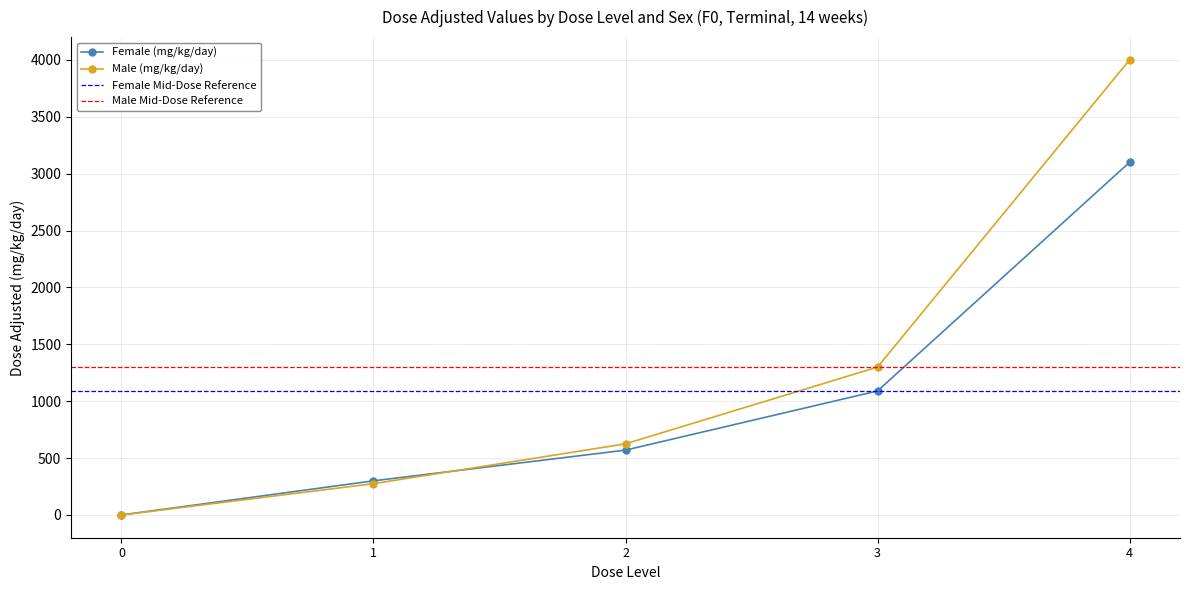

Which category has the highest value in the Female (mg/kg/day) series?

4